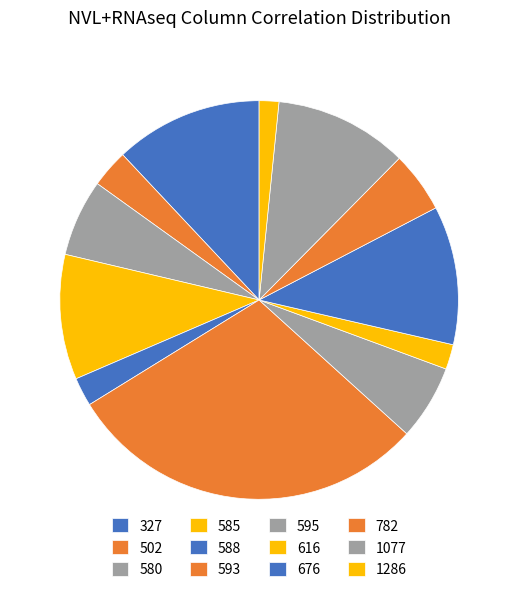

To the nearest percent, what is the combined percentage of 1286 and 616?

4%